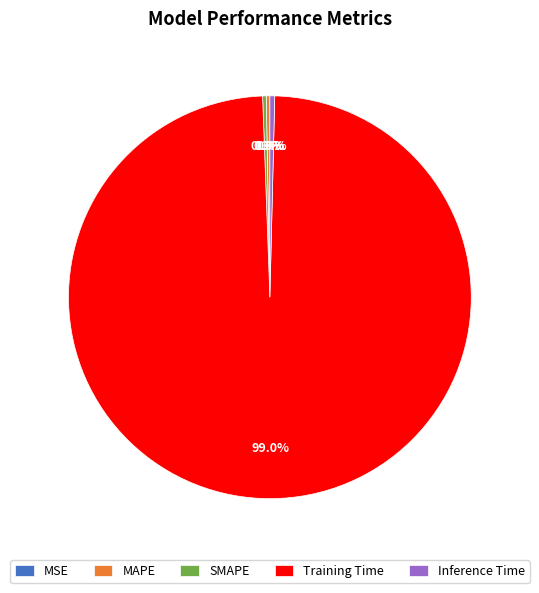

Combined, do SMAPE and Training Time account for over 50%?

Yes